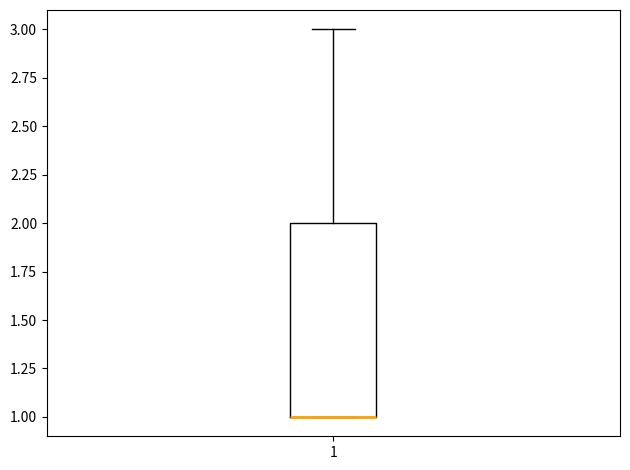

Read this box plot against the y-axis: the position of the median line, the range covered by the box, and the ends of both whiskers. The values are not printed on the chart, so give them approximately, as read against the axis.

median 1 (drawn on the box's lower edge), box 1 to 2, whiskers 1 to 3